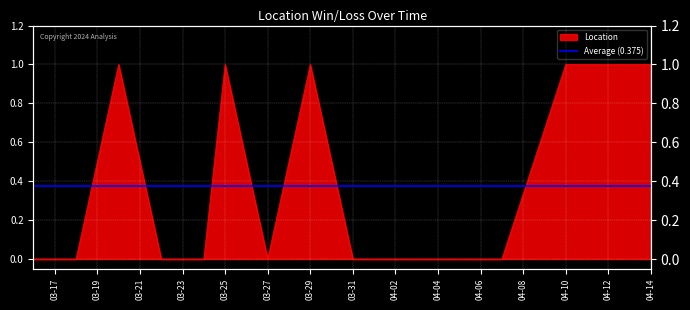

Count the values in the range 0 to 1.

16